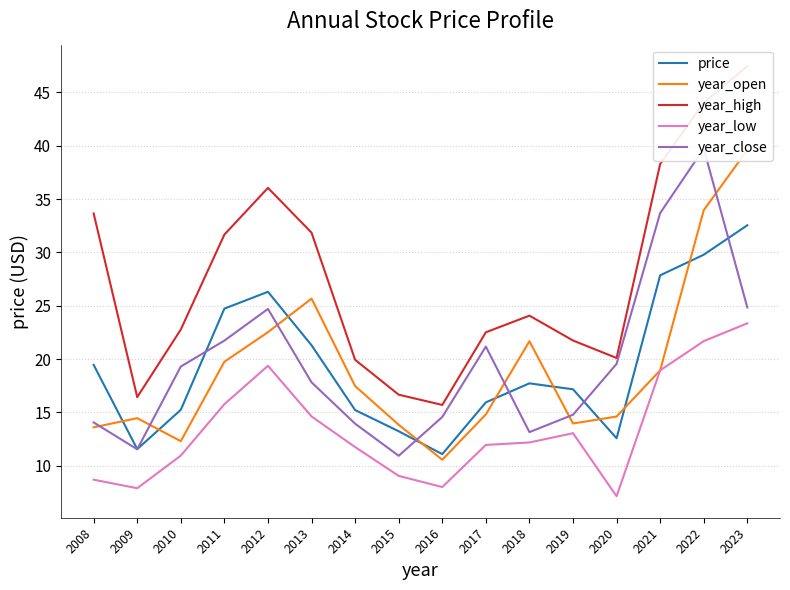

What is the difference between the second highest and second lowest values in the year_low series?

13.8